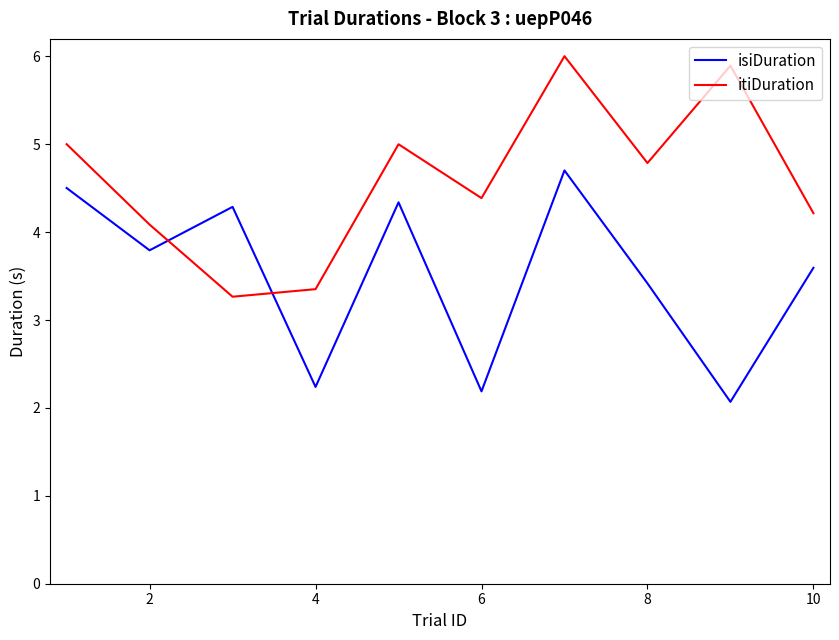

How many intersections are there between itiDuration and isiDuration?

2